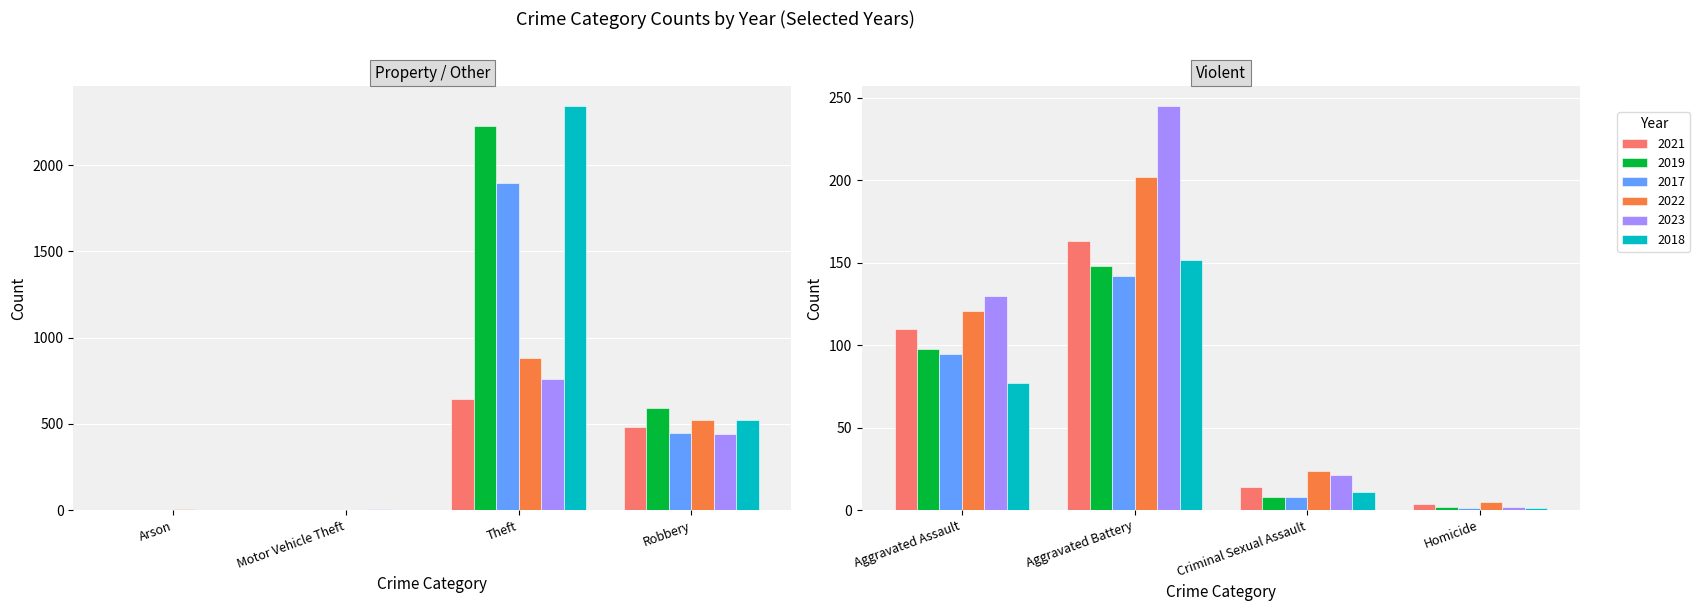

The value of 2021 at Aggravated Assault is 110. True or false?

True